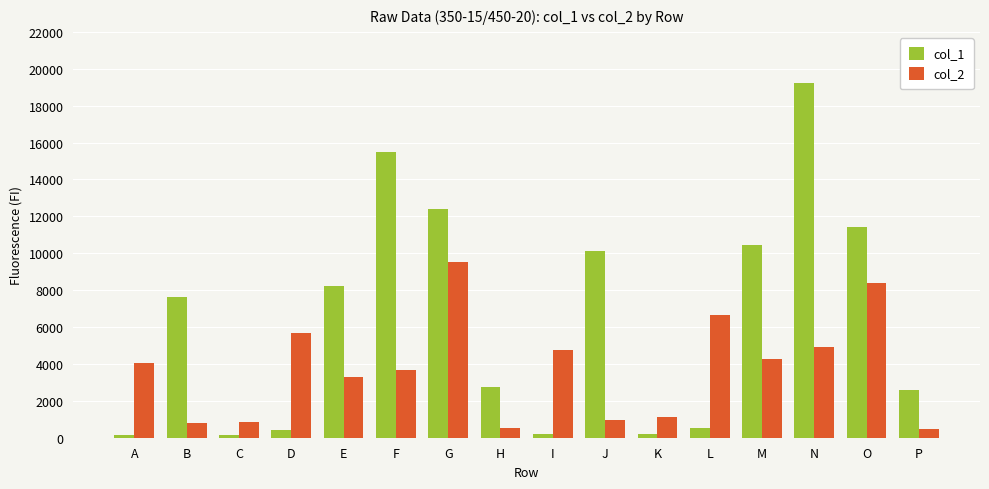

What is the total value across all series at M?

14733